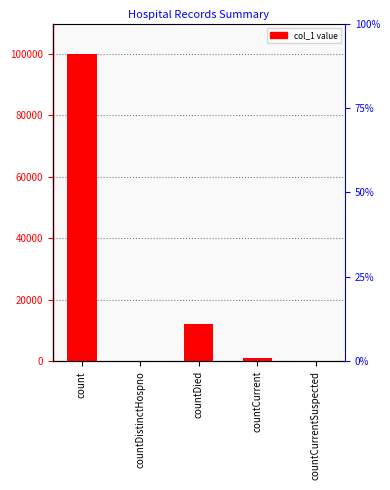

List the labels in order of value, smallest first.

countDistinctHospno, countCurrentSuspected, countCurrent, countDied, count